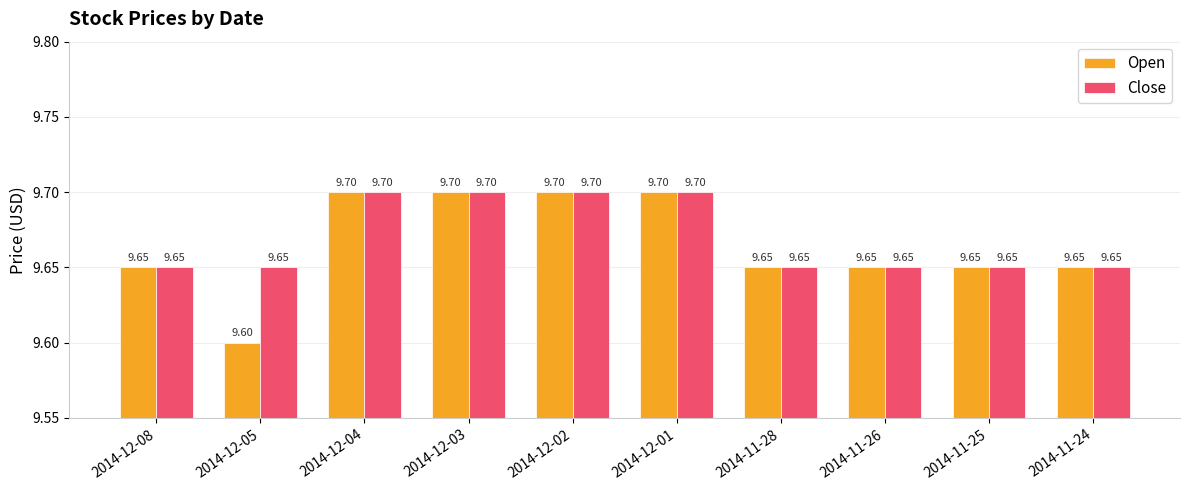

Rank the series by their average value, from highest to lowest.

Close, Open